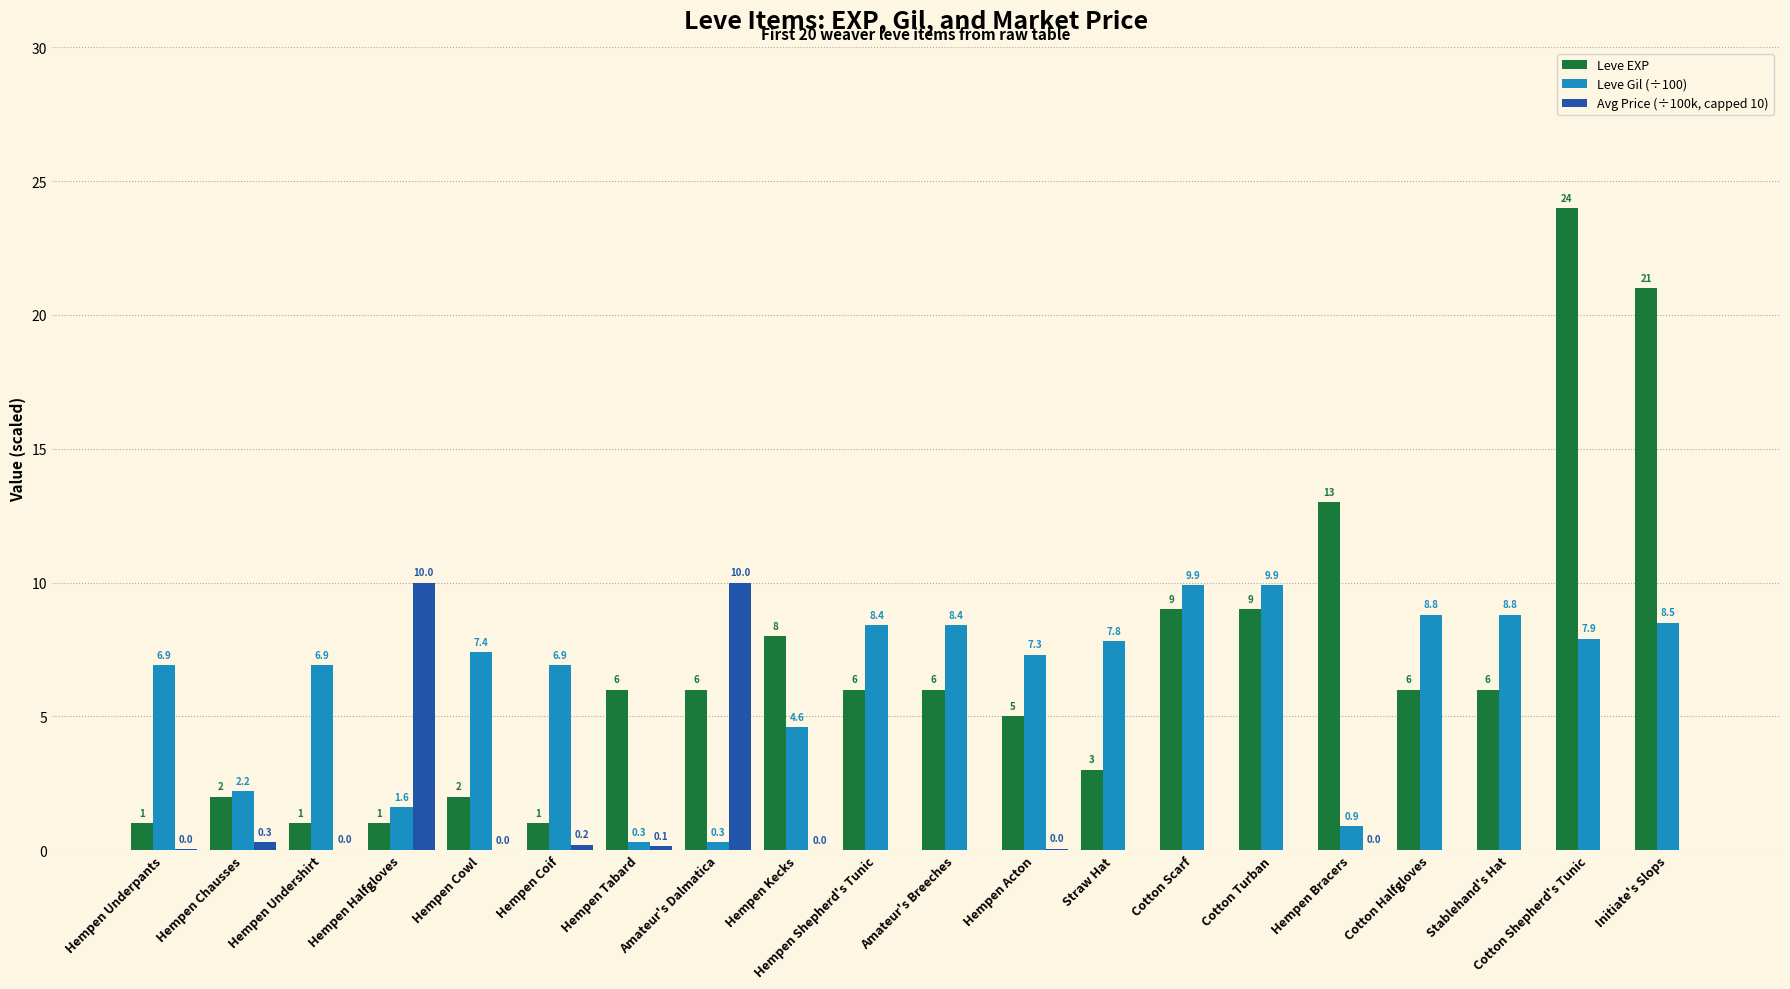

Where is Leve EXP nearest to the value 12?

Hempen Bracers